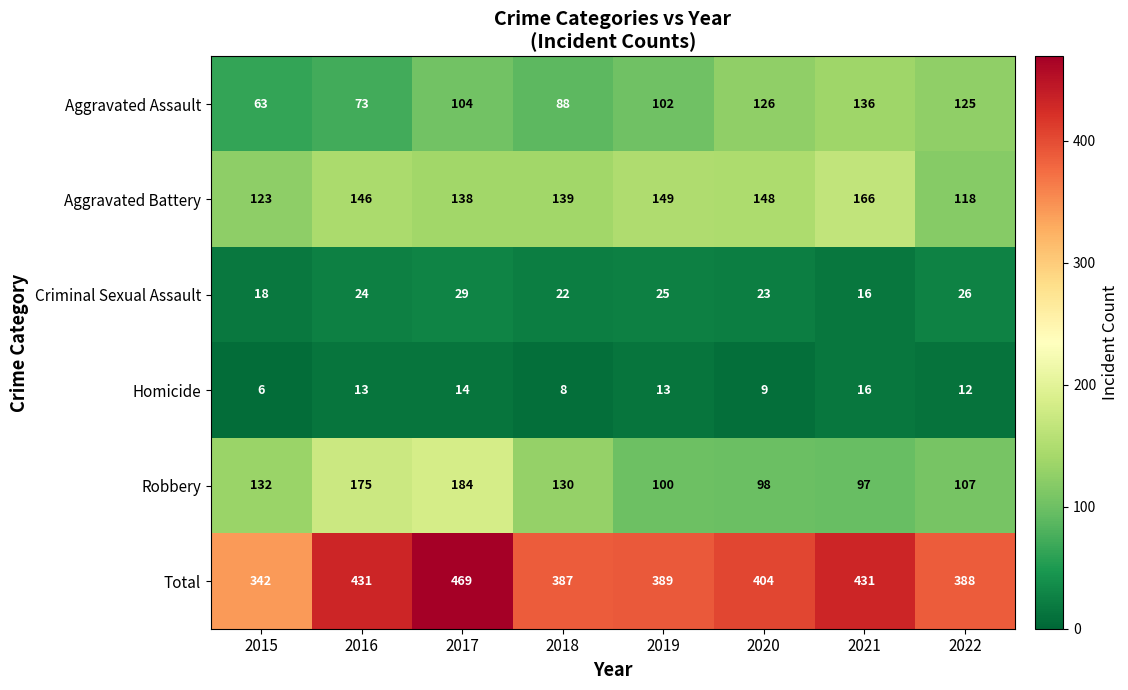

Which series has the widest spread of values?

Total